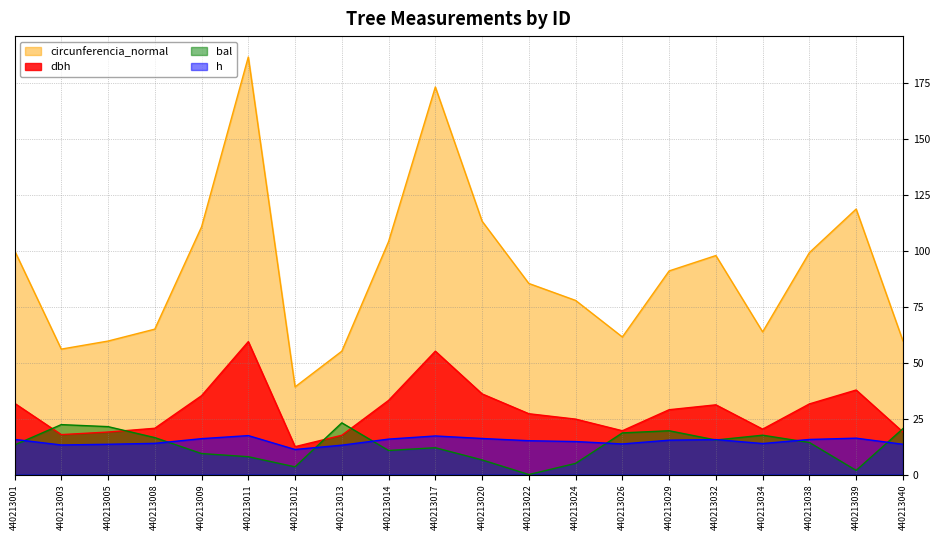

How many positive values does the bal series have?

19